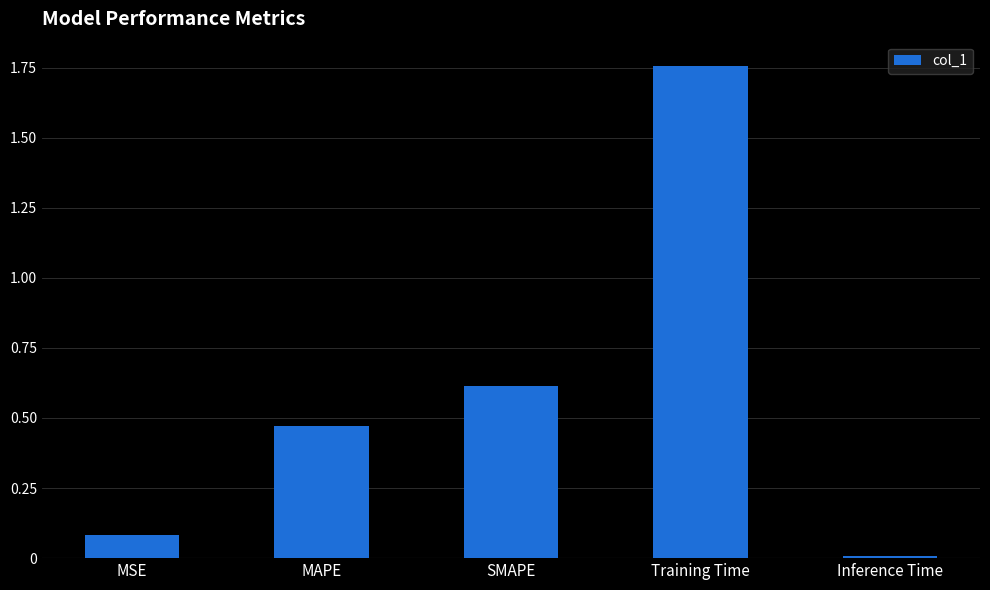

What is the sum of all values?

2.9